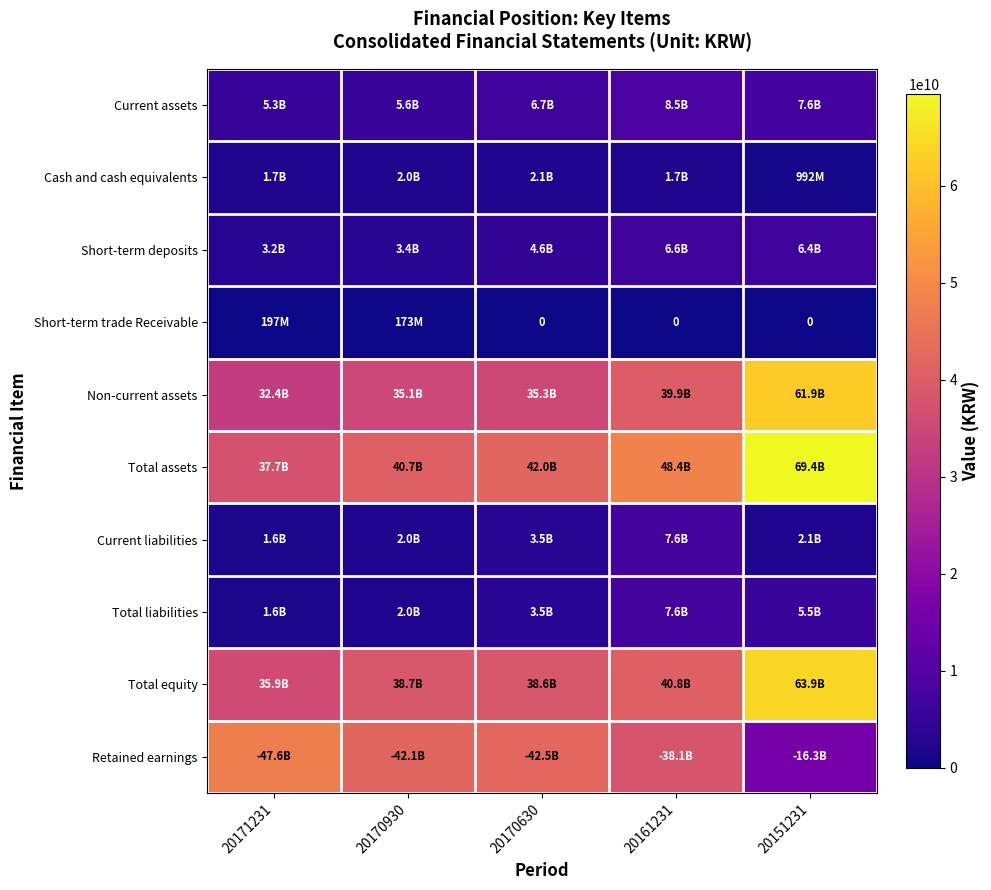

What is the difference between the maximum and minimum values in the Non-current assets series?

29514477300